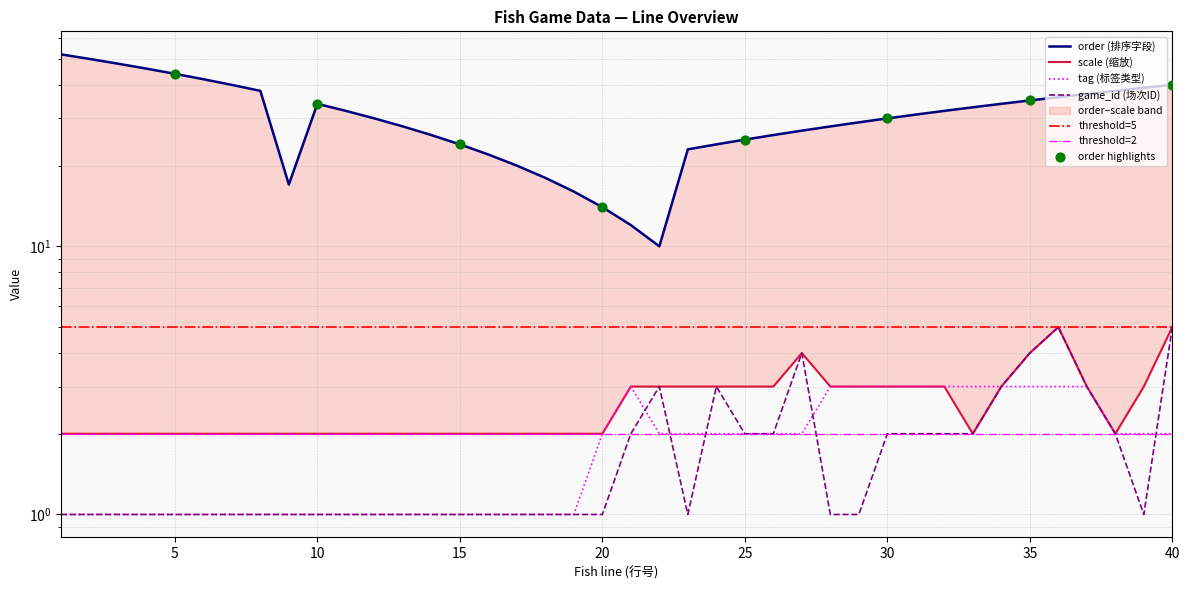

Which series reaches the maximum Y coordinate?

order